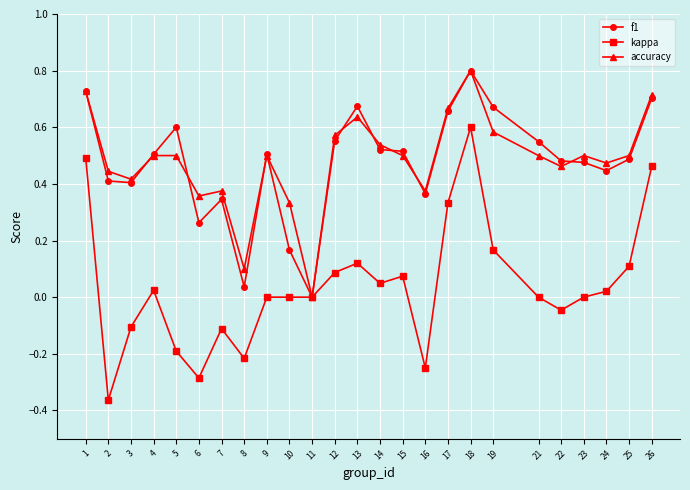

The kappa series shows -0.3 at 11. True or false?

False